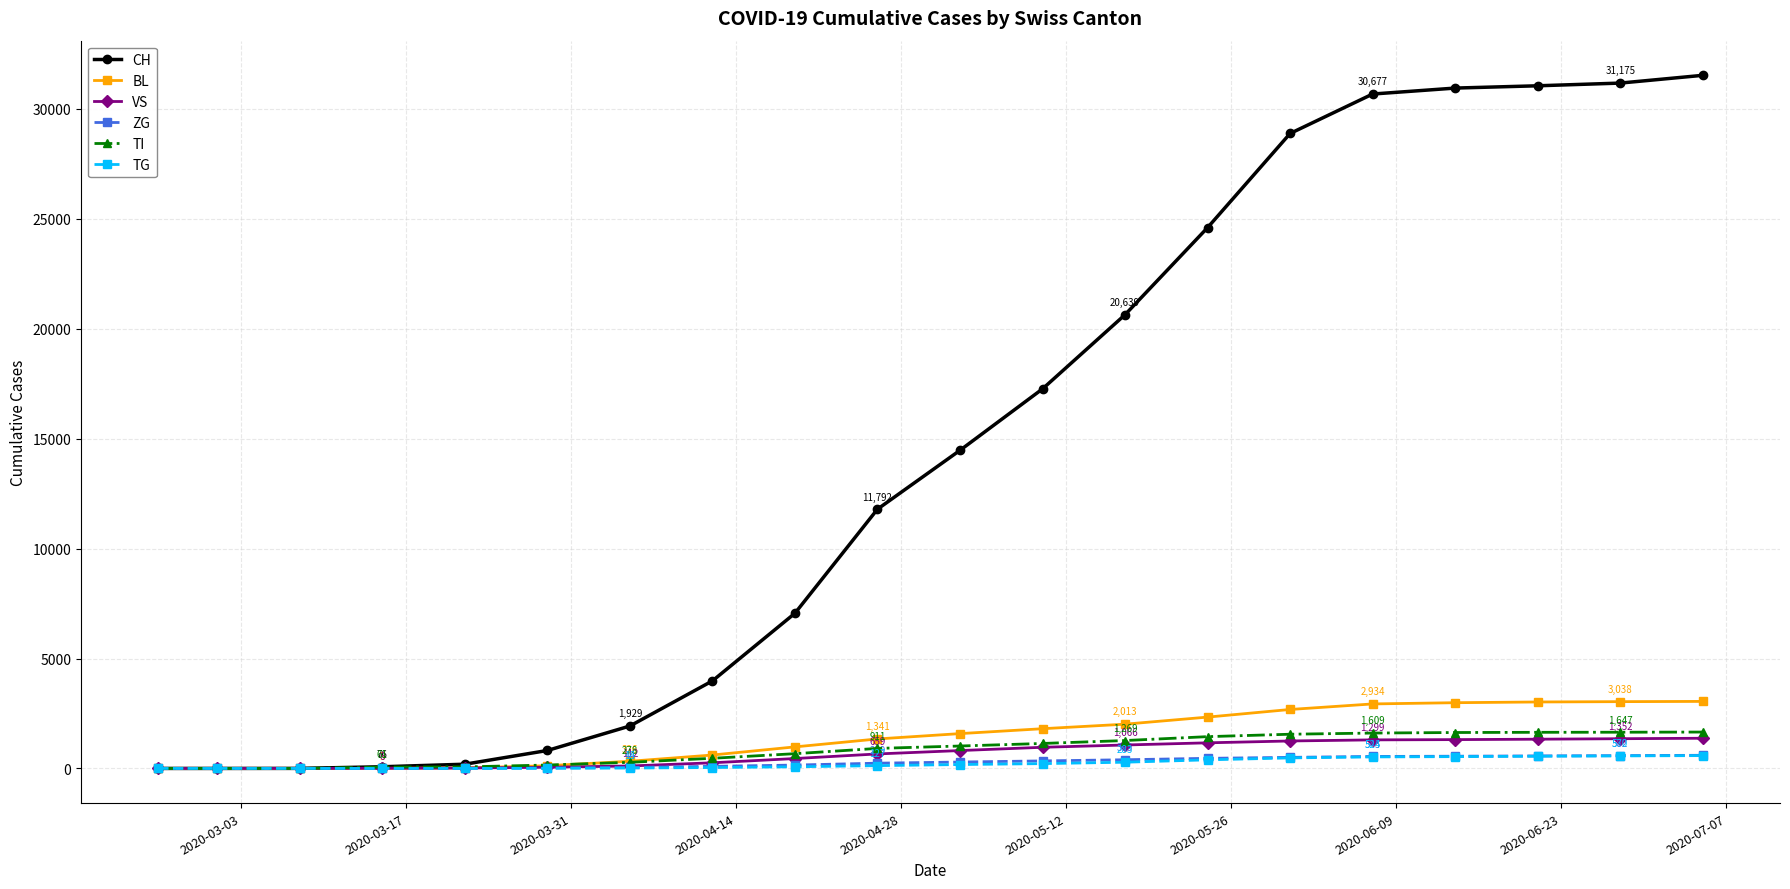

Which series has the largest total across all categories?

CH